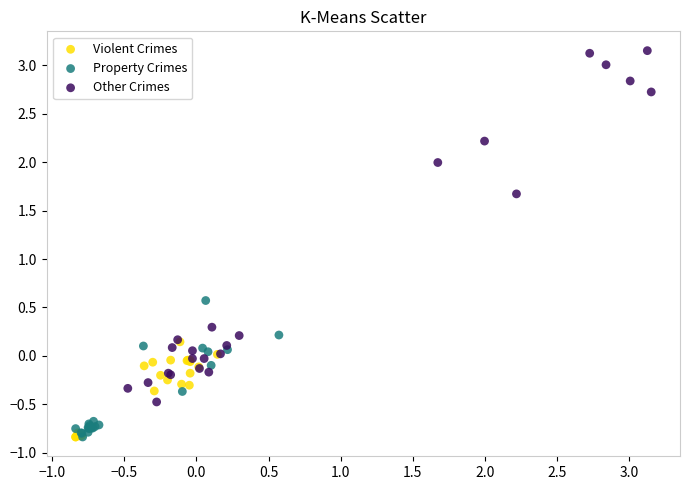

Which series reaches the maximum Y coordinate?

Other Crimes